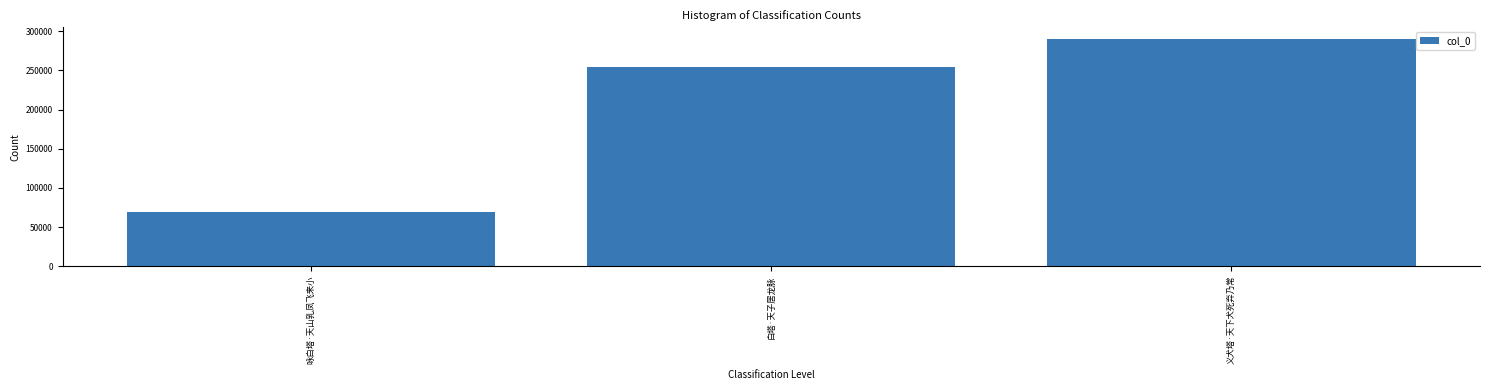

Read the value at 义犬塔·天下犬死弃乃常, to the nearest 10.

290480